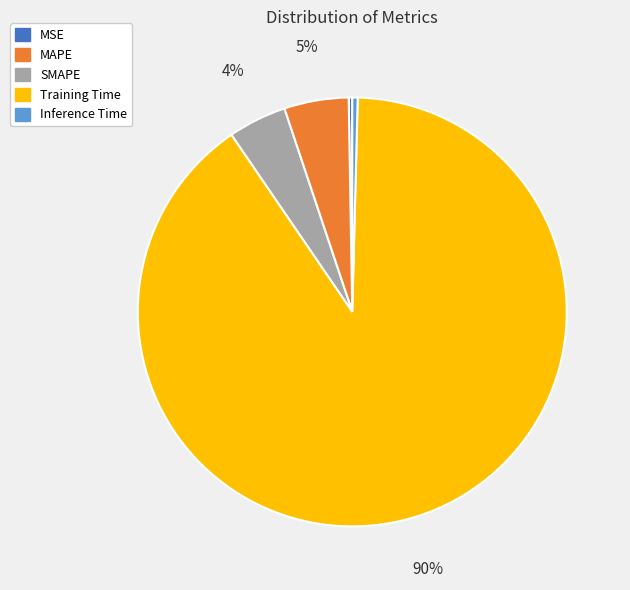

Combined, do Inference Time and MAPE account for over 50%?

No